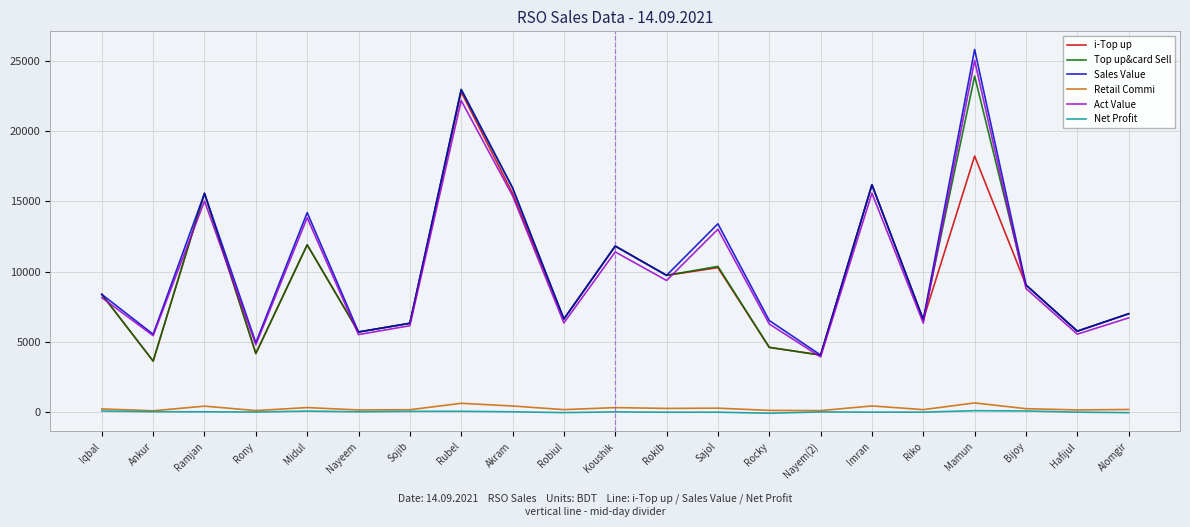

What is the average value of the i-Top up series?

9712.8